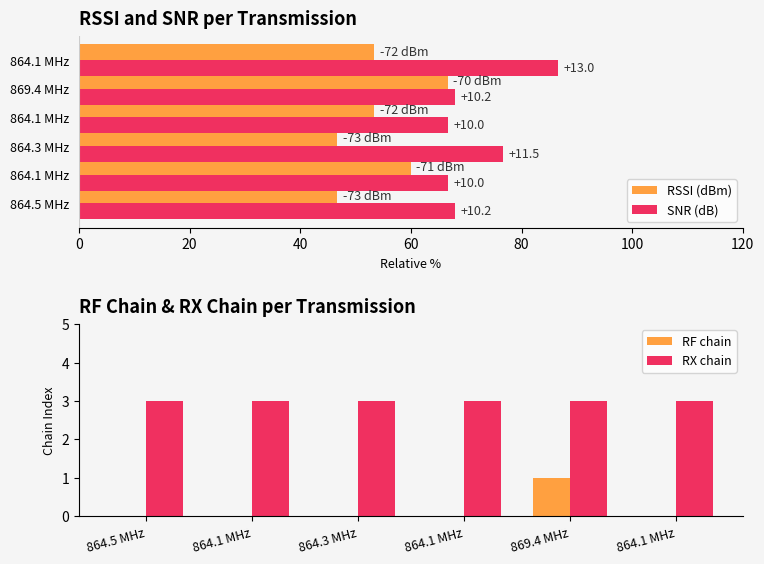

Which has a higher value, 864.3 MHz or 869.4 MHz?

869.4 MHz